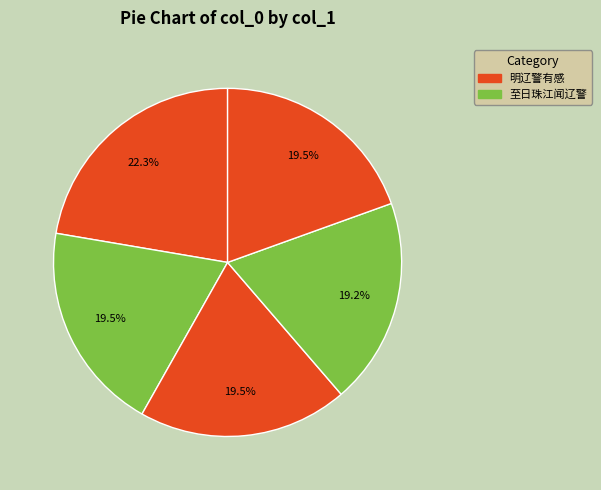

Which slice is the largest?

明辽警有感